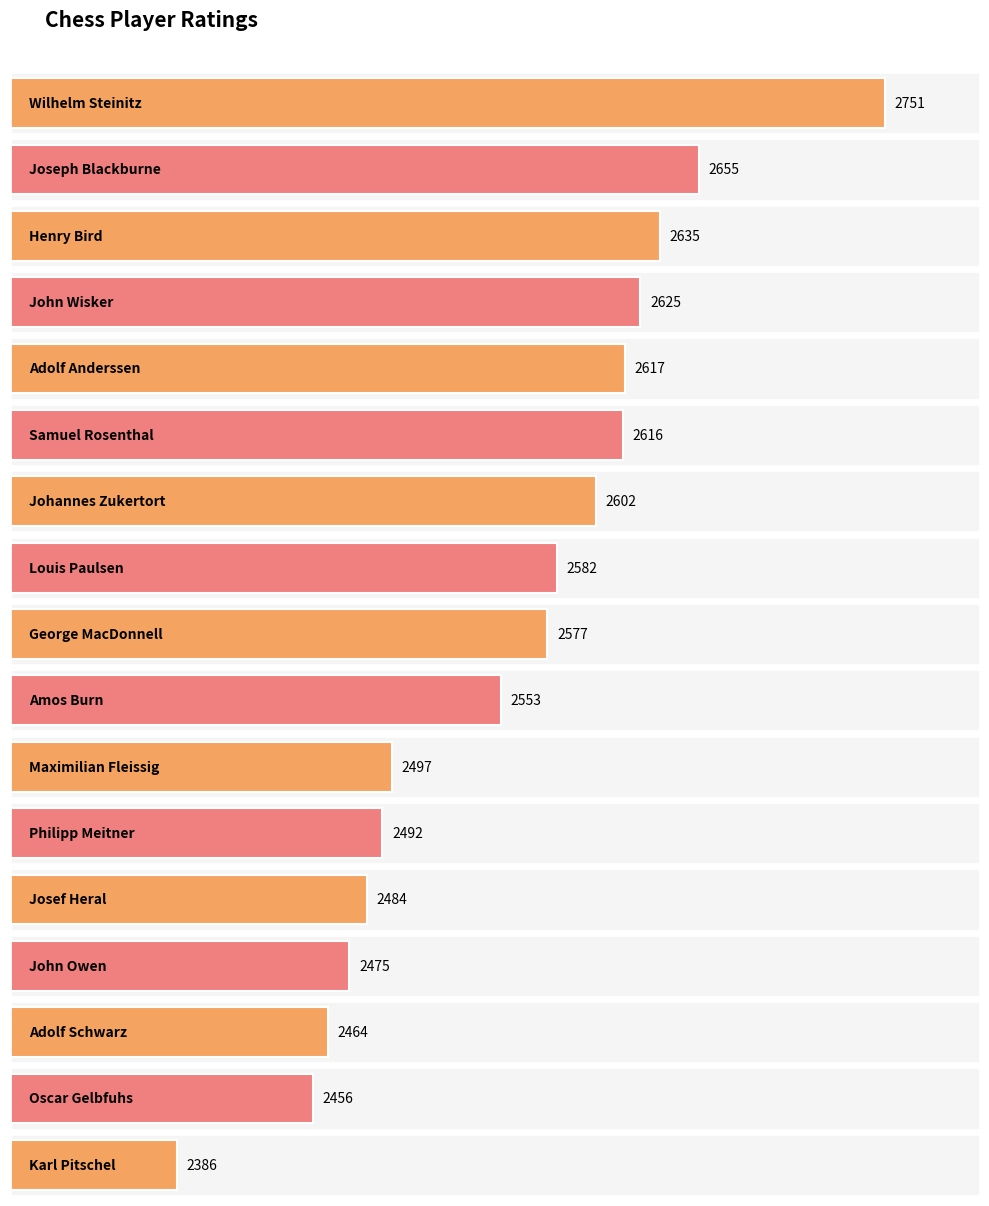

Is it true that the value at John Wisker is 2625?

True